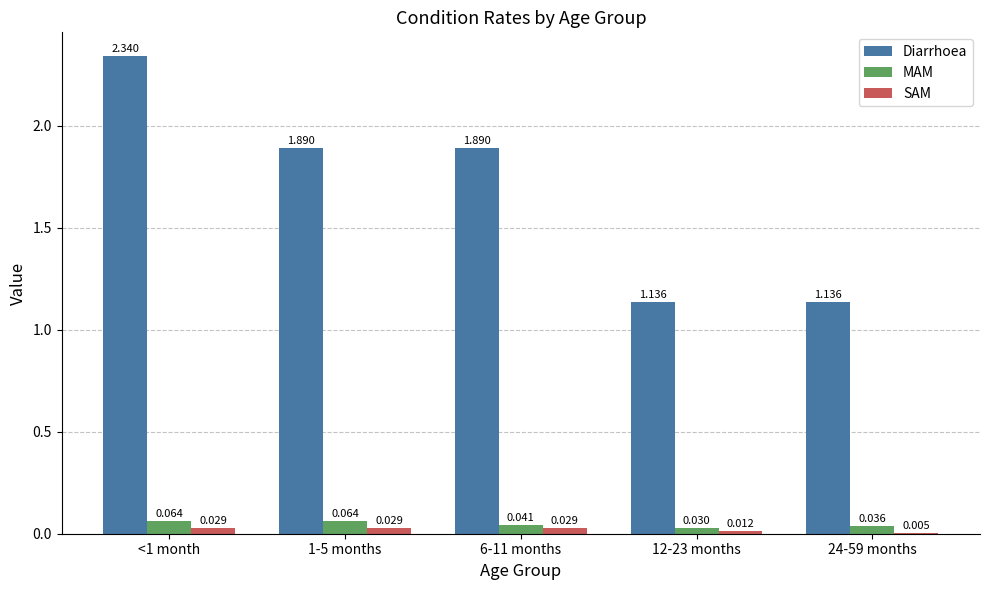

Which series changed the most between 12-23 months and 24-59 months?

SAM